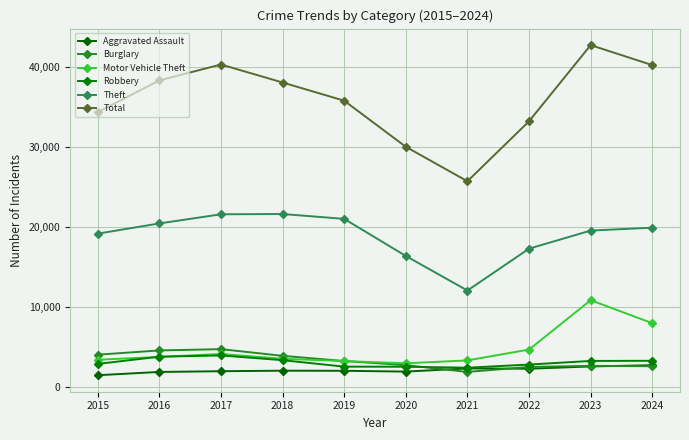

What is the average value of the Robbery series?

3115